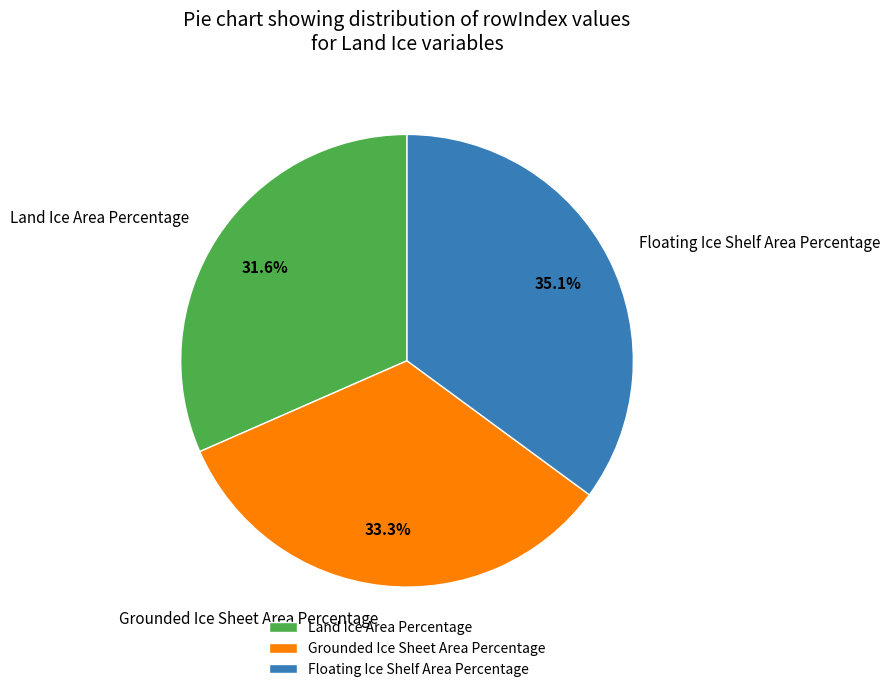

Combined, what portion of the pie is Floating Ice Shelf Area Percentage and Grounded Ice Sheet Area Percentage?

68.4%